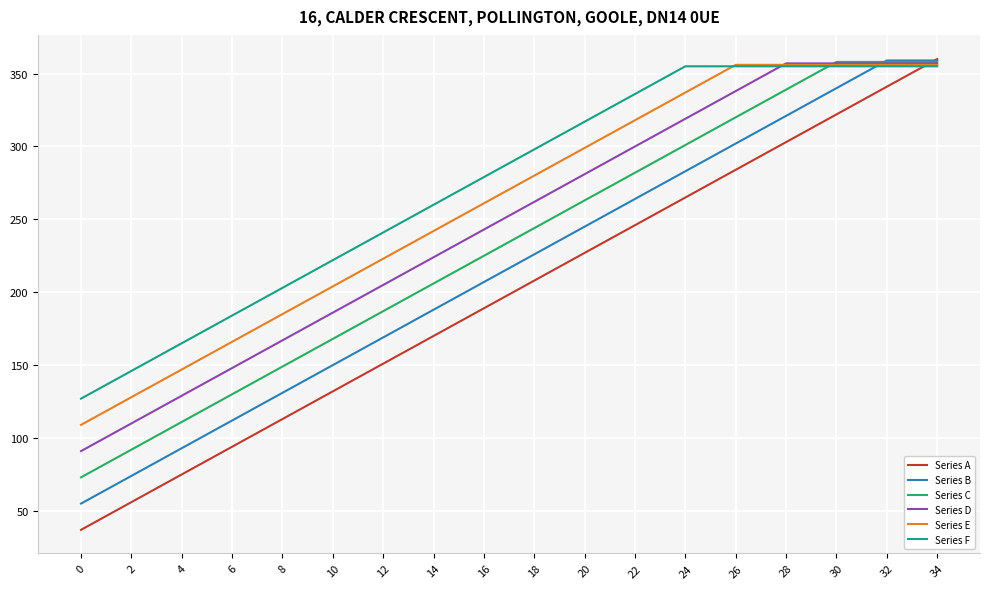

Is it true that Series A equals 303 at 28?

True